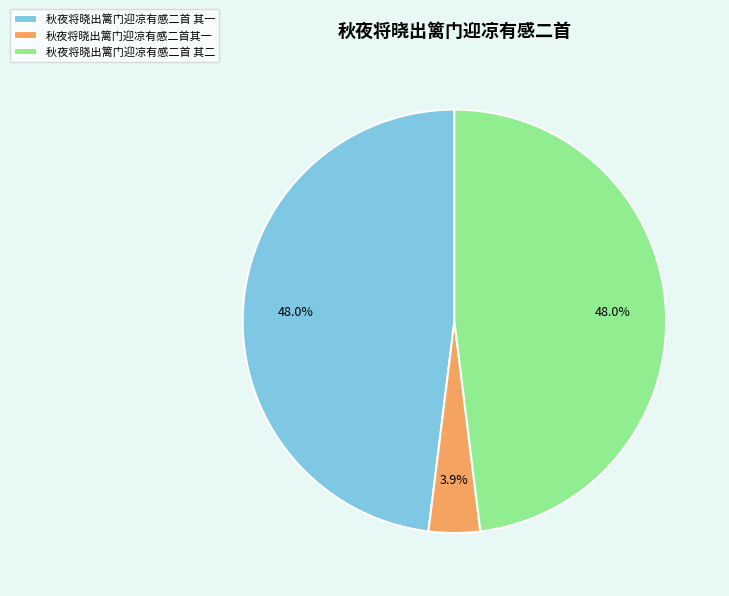

Which category has the smallest portion of the pie?

秋夜将晓出篱门迎凉有感二首其一